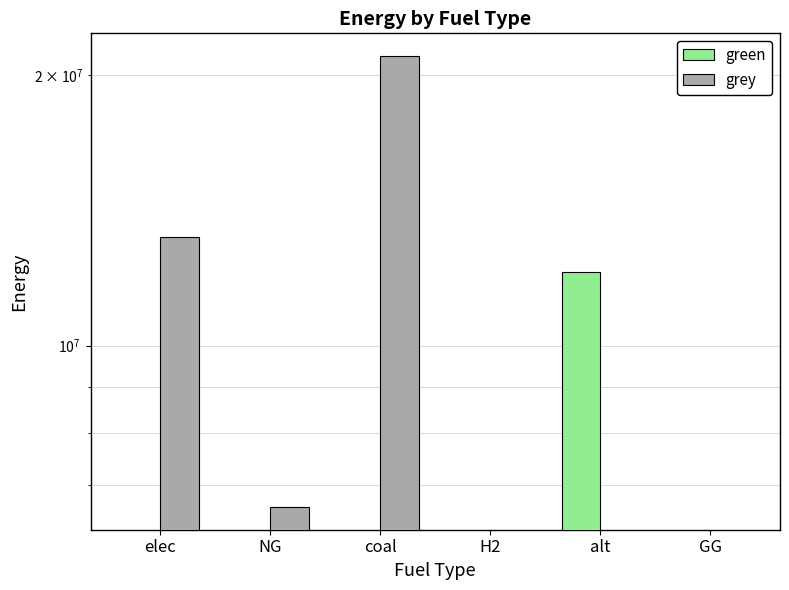

At which category is the sum across all series the highest?

coal